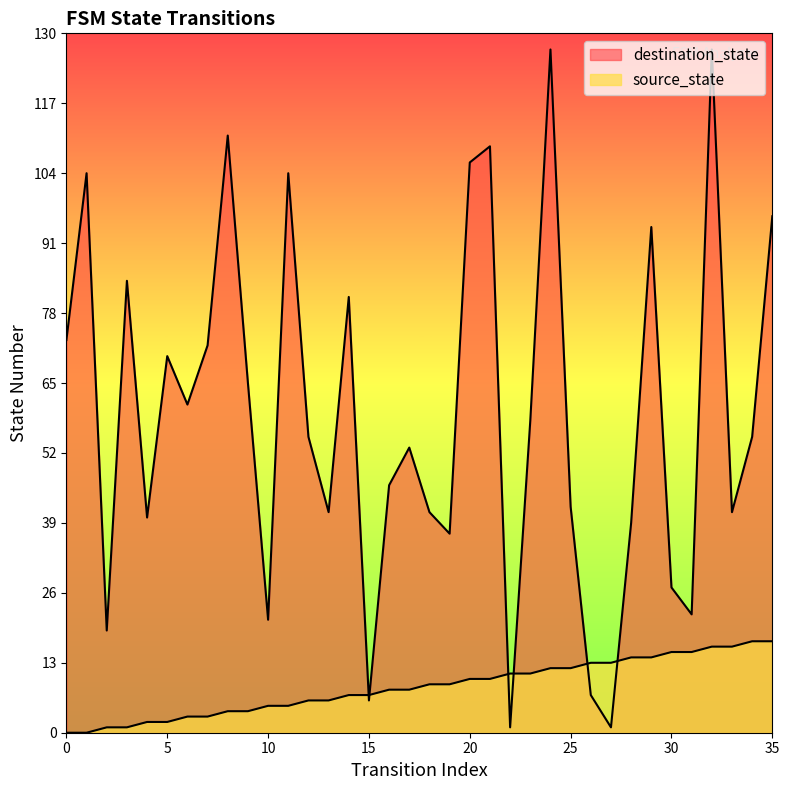

True or false: source_state and destination_state intersect in this chart.

True